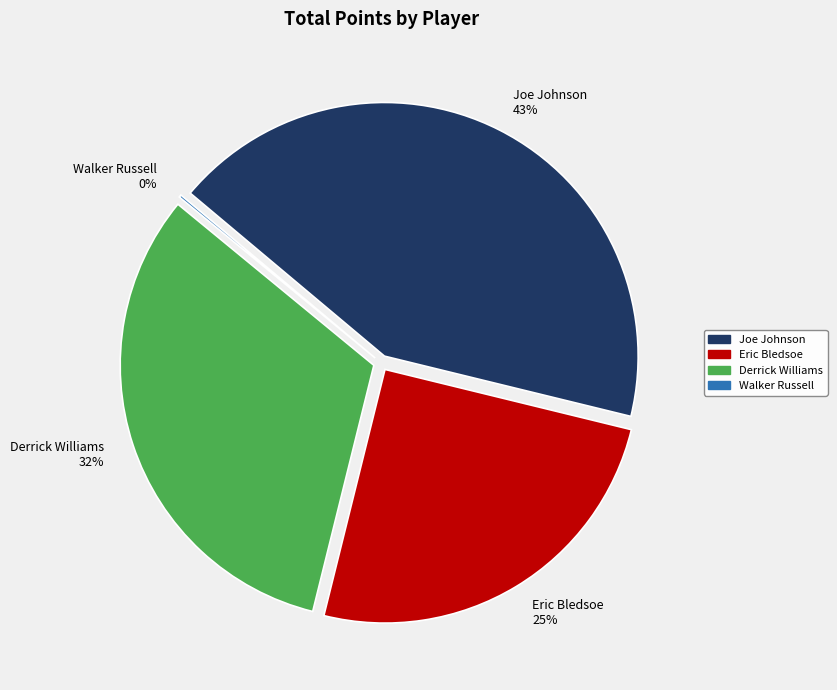

Does Eric Bledsoe represent more than half of the total?

No